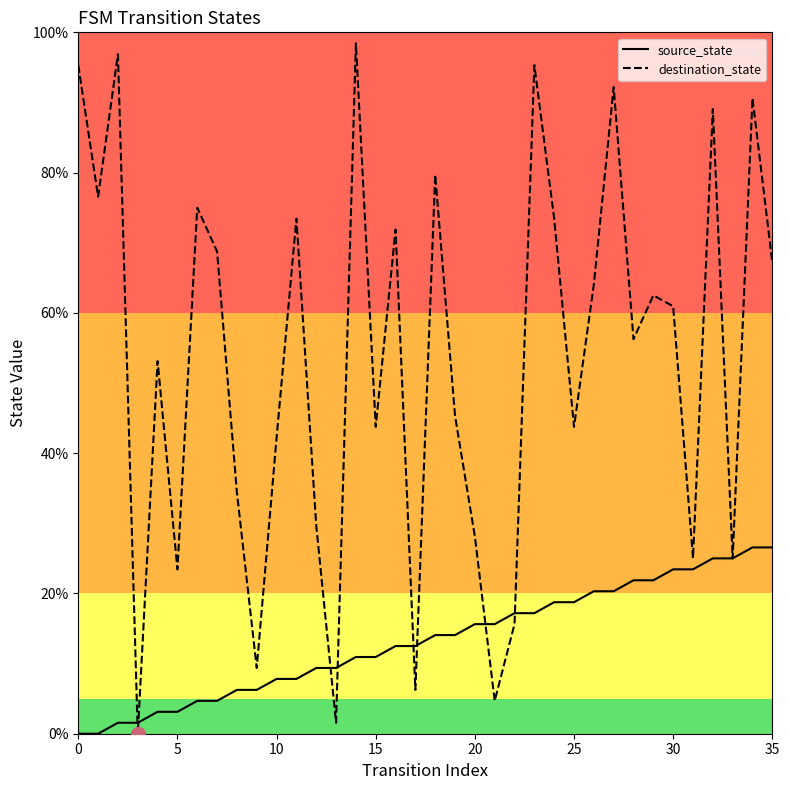

Rank the series by their maximum value, from lowest to highest.

source_state, destination_state